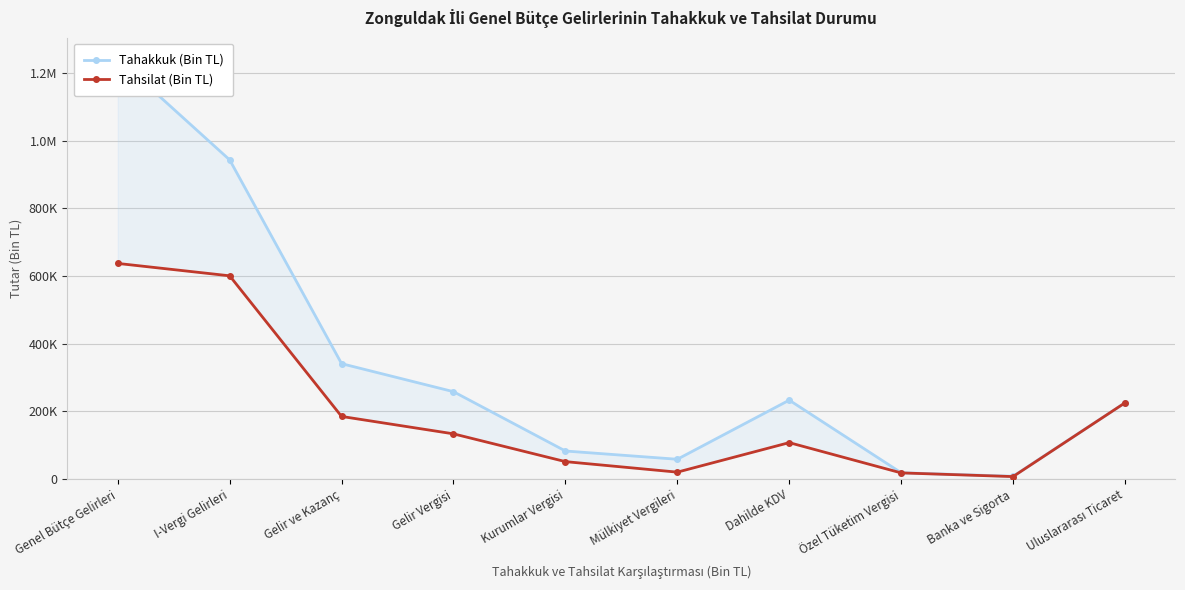

Is this an area chart (filled region under the line)?

No